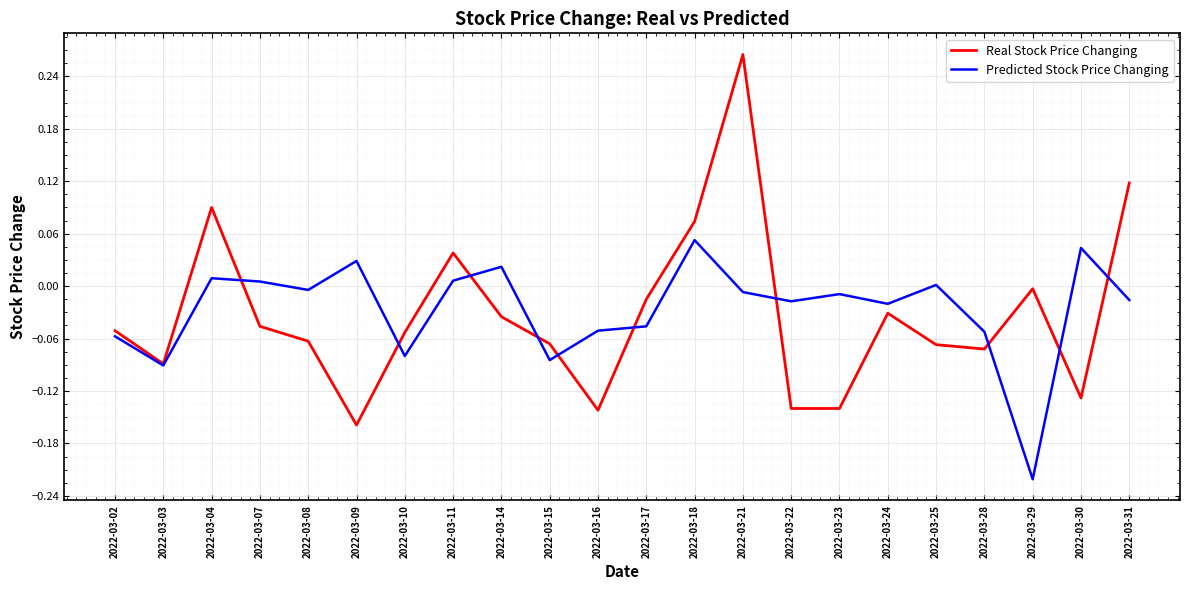

What are all the series names shown in the legend?

Real Stock Price Changing, Predicted Stock Price Changing